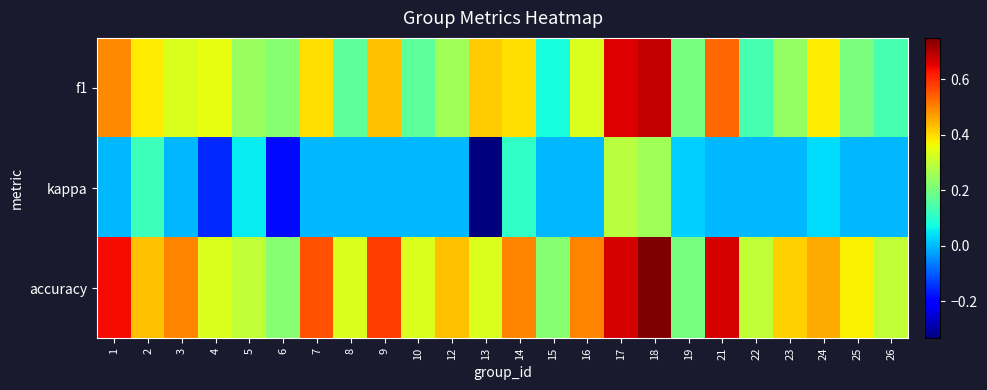

What is the total value across all series at 23?

0.7